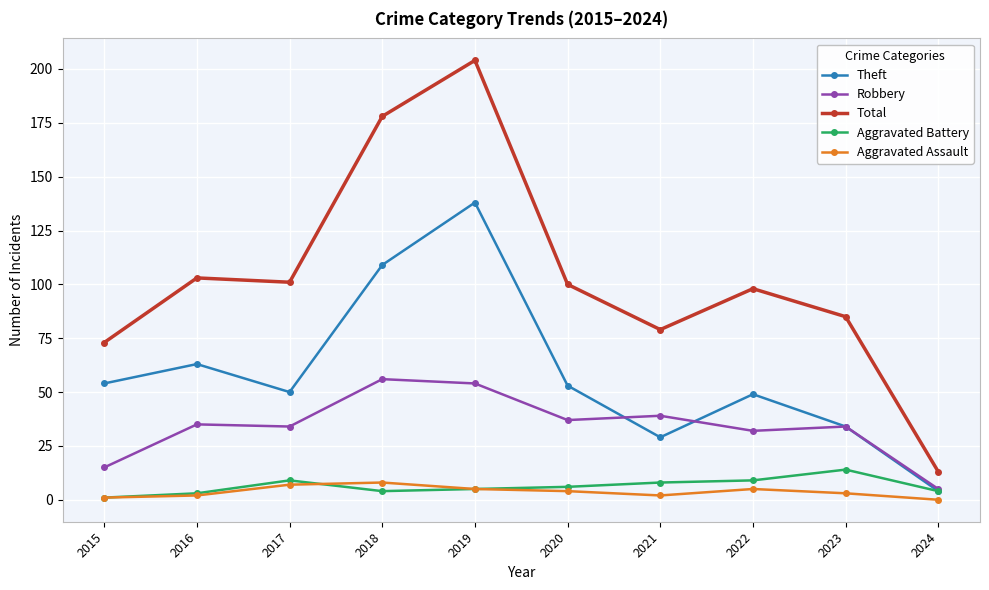

True or false: Total and Robbery intersect in this chart.

False